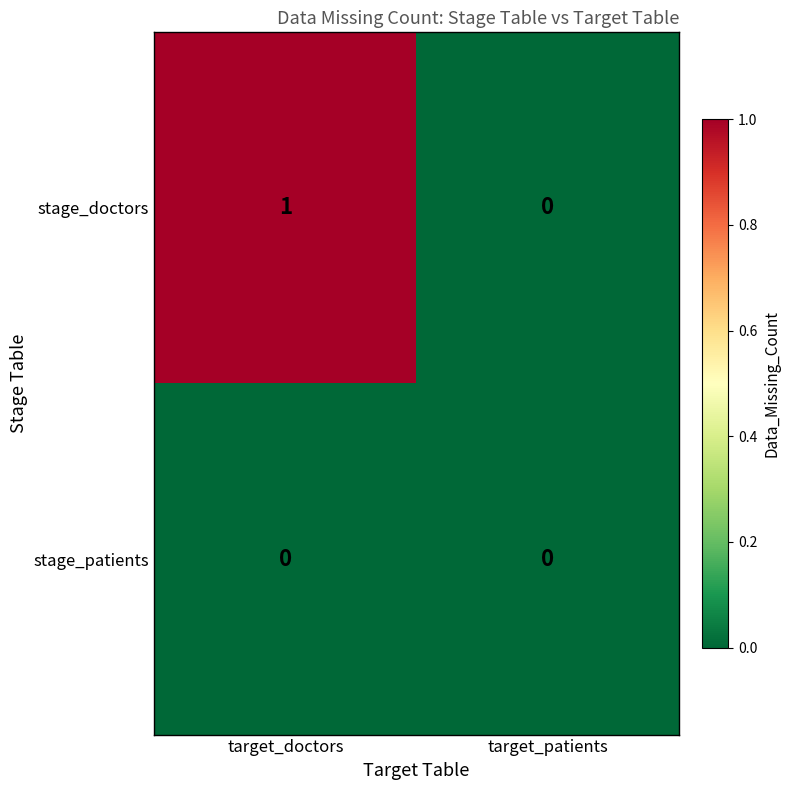

What is the maximum value shown in the chart?

1